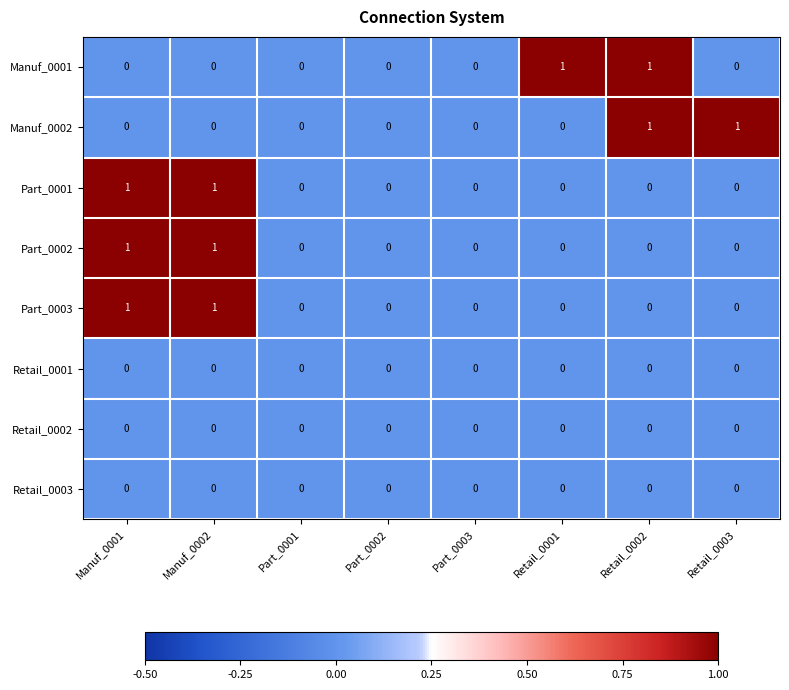

True or false: Retail_0001 has a value of 0 at Part_0002.

True